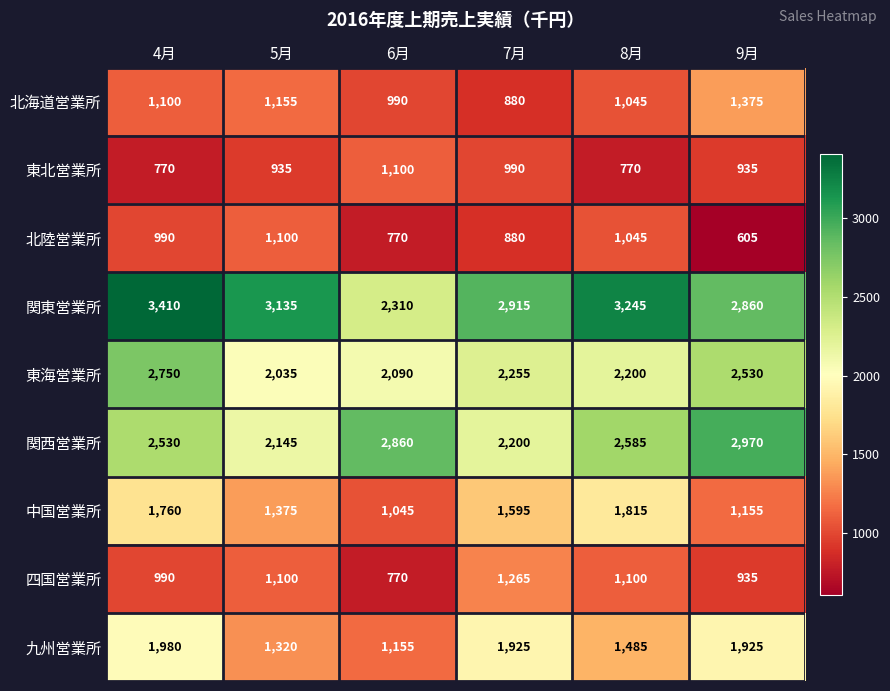

At which label is 北海道営業所 closest to 1127?

4月